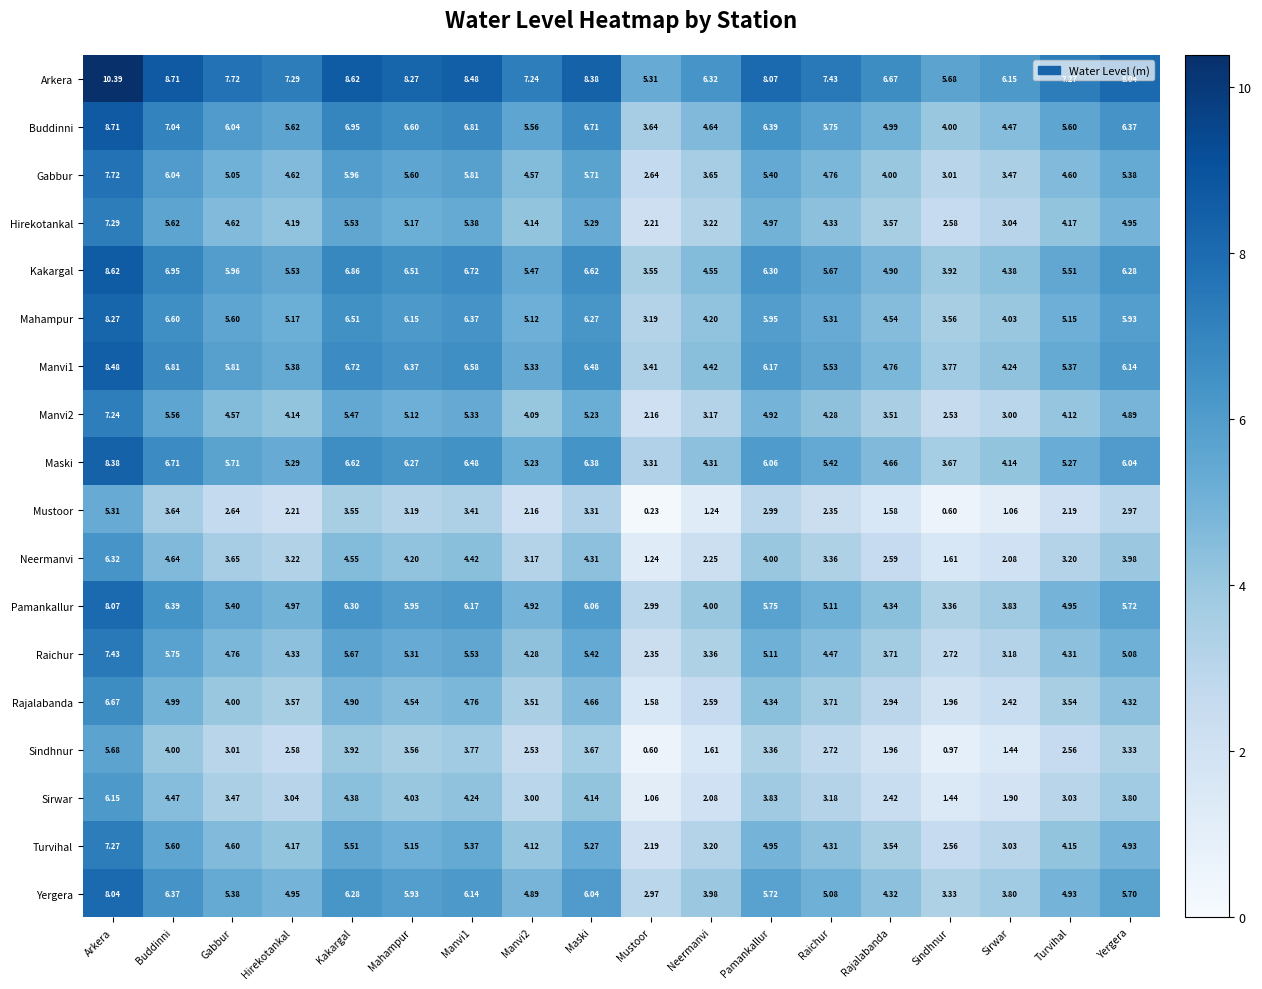

At which label does Mahampur first exceed 5?

Arkera